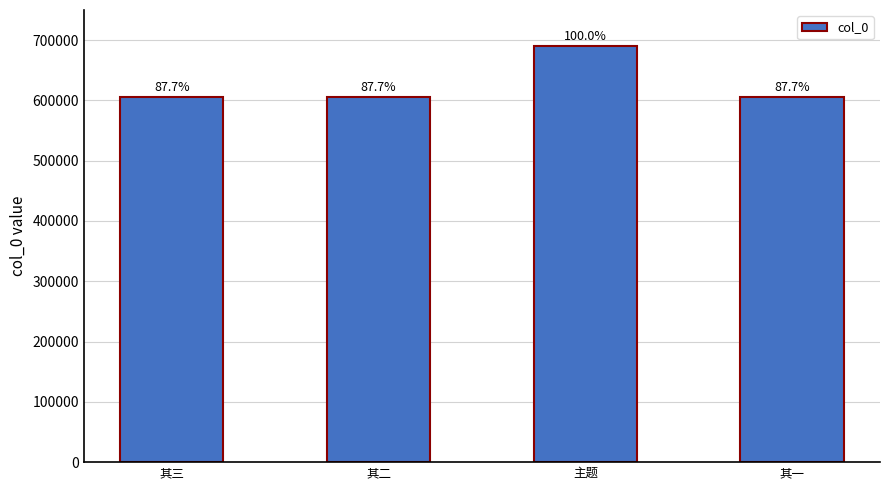

Does the chart contain any negative values?

No